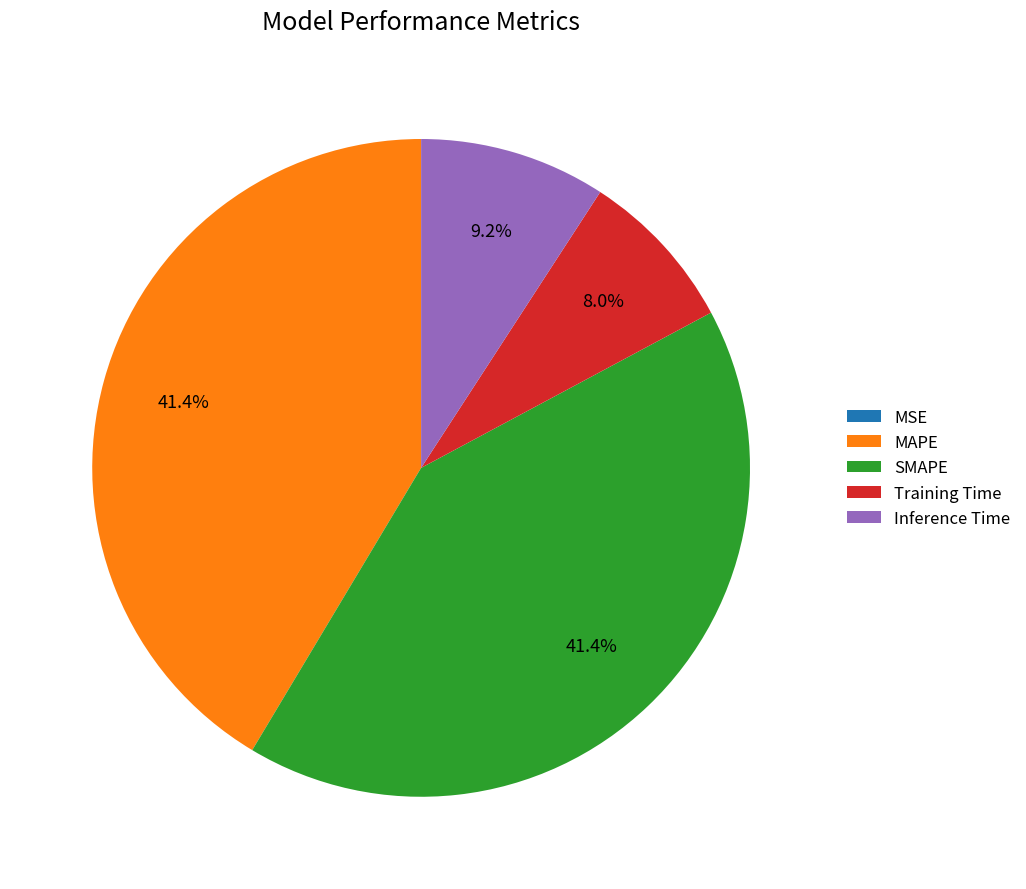

Does any single category account for the majority?

No